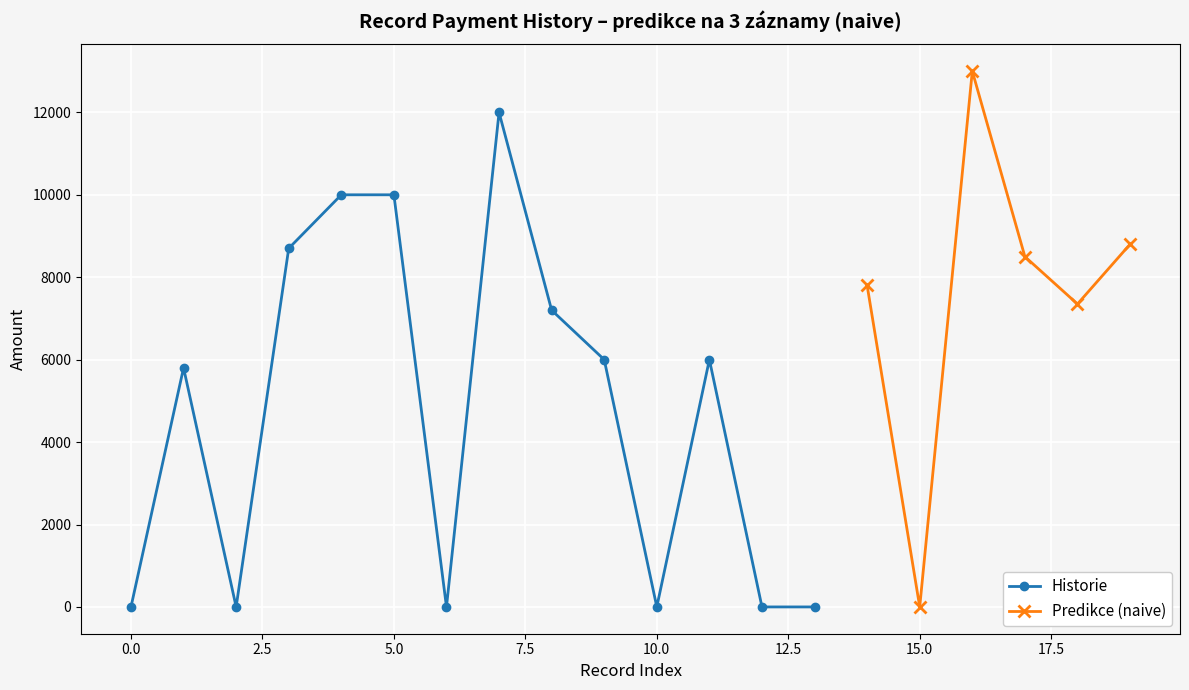

True or false: Historie has more than 0 points higher than both neighbors.

True